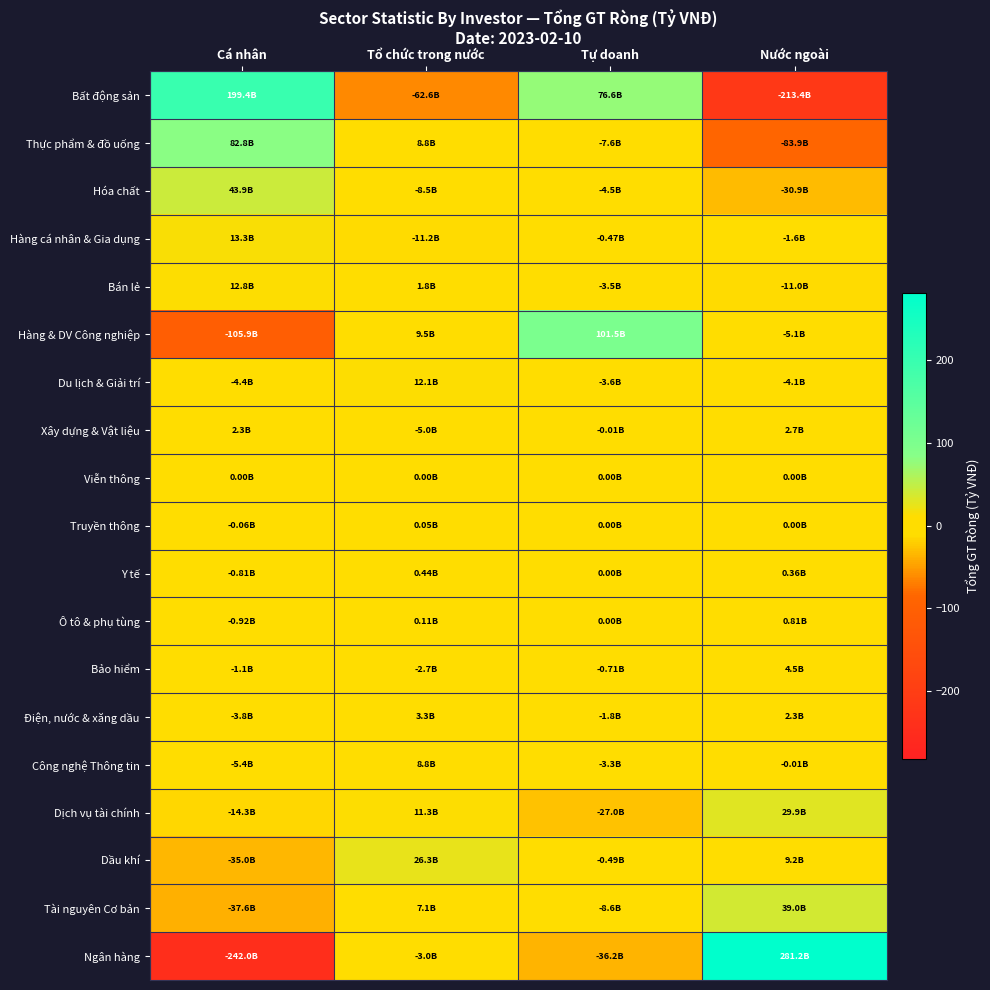

Reading left to right, extract all data points from this chart.

Bất động sản: Cá nhân=199.4	Tổ chức trong nước=-62.6	Tự doanh=76.6	Nước ngoài=-213.4
Thực phẩm & đồ uống: Cá nhân=82.8	Tổ chức trong nước=8.8	Tự doanh=-7.6	Nước ngoài=-83.9
Hóa chất: Cá nhân=43.9	Tổ chức trong nước=-8.5	Tự doanh=-4.5	Nước ngoài=-30.9
Hàng cá nhân & Gia dụng: Cá nhân=13.3	Tổ chức trong nước=-11.2	Tự doanh=-0.5	Nước ngoài=-1.6
Bán lẻ: Cá nhân=12.8	Tổ chức trong nước=1.8	Tự doanh=-3.5	Nước ngoài=-11.0
Hàng & DV Công nghiệp: Cá nhân=-105.9	Tổ chức trong nước=9.5	Tự doanh=101.5	Nước ngoài=-5.1
Du lịch & Giải trí: Cá nhân=-4.4	Tổ chức trong nước=12.1	Tự doanh=-3.6	Nước ngoài=-4.1
Xây dựng & Vật liệu: Cá nhân=2.3	Tổ chức trong nước=-5.0	Tự doanh=-0.0	Nước ngoài=2.7
Viễn thông: Cá nhân=0.0	Tổ chức trong nước=0.0	Tự doanh=0.0	Nước ngoài=0.0
Truyền thông: Cá nhân=-0.1	Tổ chức trong nước=0.1	Tự doanh=0.0	Nước ngoài=0.0
Y tế: Cá nhân=-0.8	Tổ chức trong nước=0.4	Tự doanh=0.0	Nước ngoài=0.4
Ô tô & phụ tùng: Cá nhân=-0.9	Tổ chức trong nước=0.1	Tự doanh=0.0	Nước ngoài=0.8
Bảo hiểm: Cá nhân=-1.1	Tổ chức trong nước=-2.7	Tự doanh=-0.7	Nước ngoài=4.5
Điện, nước & xăng dầu: Cá nhân=-3.8	Tổ chức trong nước=3.3	Tự doanh=-1.8	Nước ngoài=2.3
Công nghệ Thông tin: Cá nhân=-5.4	Tổ chức trong nước=8.8	Tự doanh=-3.3	Nước ngoài=-0.0
Dịch vụ tài chính: Cá nhân=-14.3	Tổ chức trong nước=11.3	Tự doanh=-27.0	Nước ngoài=29.9
Dầu khí: Cá nhân=-35.0	Tổ chức trong nước=26.3	Tự doanh=-0.5	Nước ngoài=9.2
Tài nguyên Cơ bản: Cá nhân=-37.6	Tổ chức trong nước=7.1	Tự doanh=-8.6	Nước ngoài=39.0
Ngân hàng: Cá nhân=-242.0	Tổ chức trong nước=-3.0	Tự doanh=-36.2	Nước ngoài=281.2